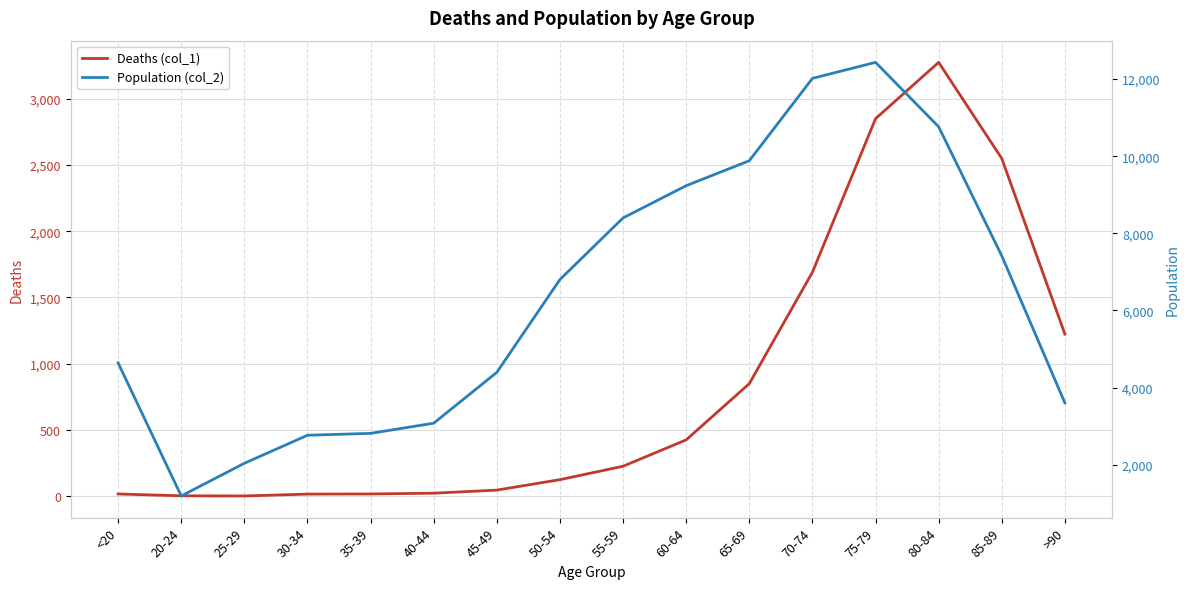

Which series has the largest total across all categories?

Population (col_2)